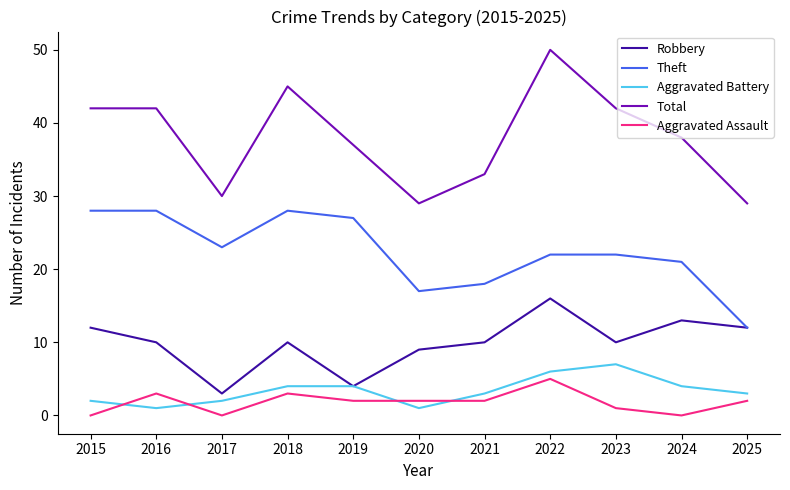

Which series has the largest total across all categories?

Total